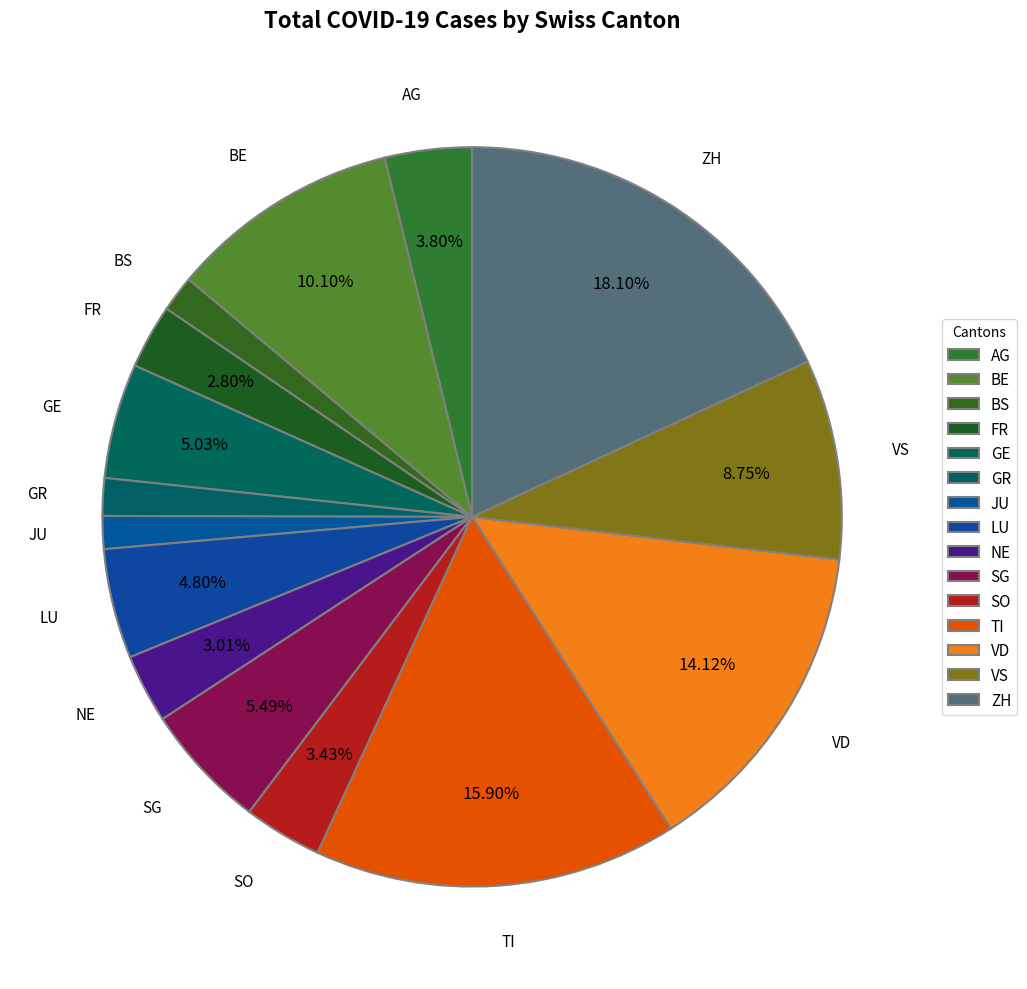

To the nearest percent, what is the combined percentage of SG and LU?

10%